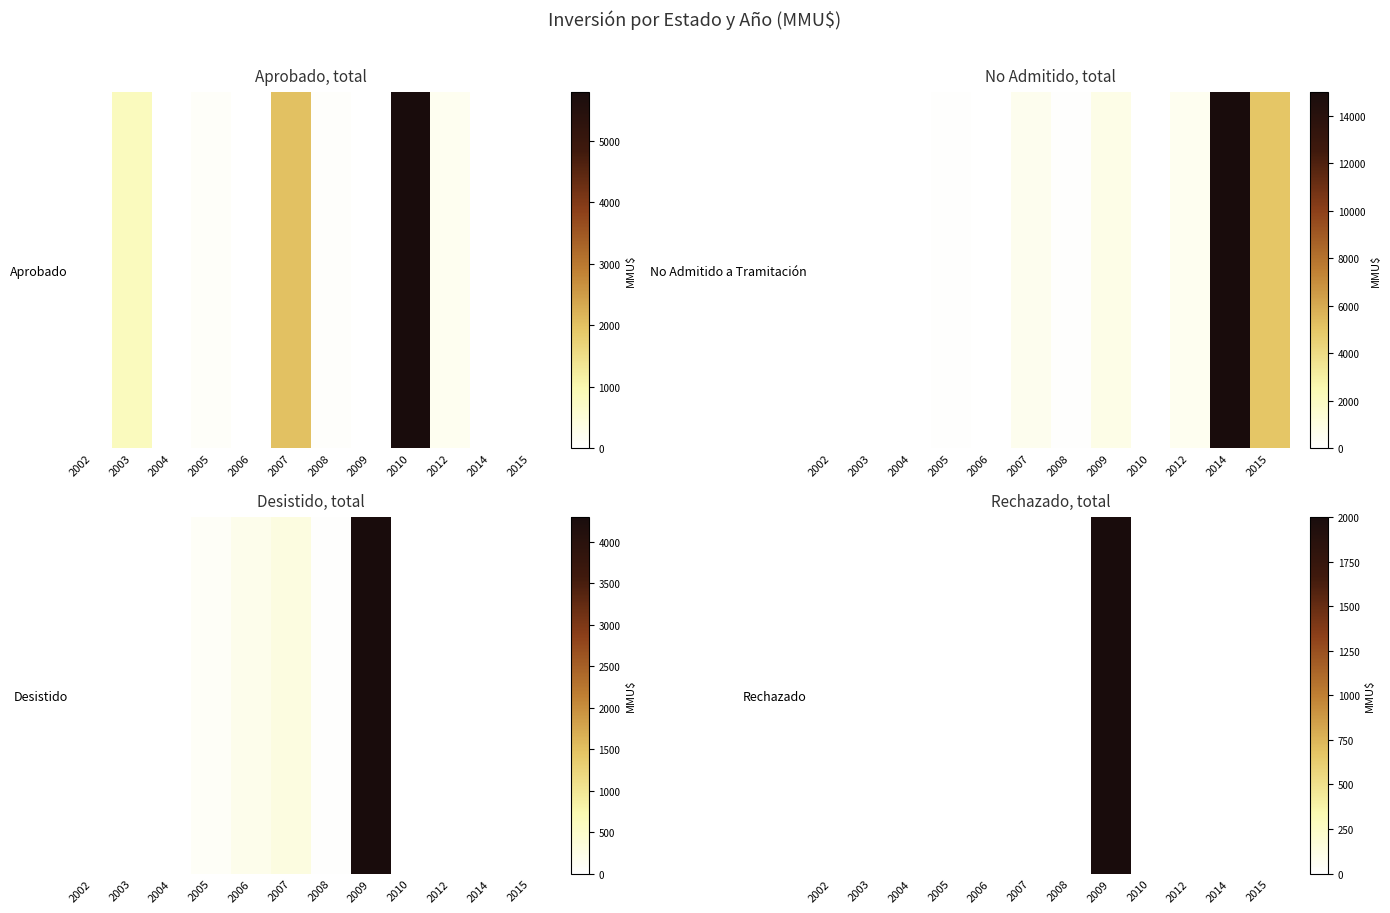

What is the greatest value displayed?

2000